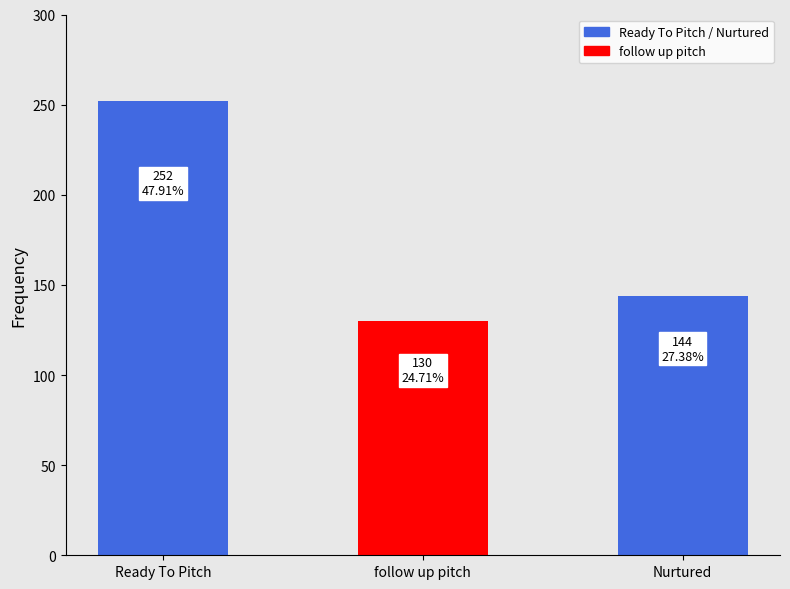

What is the label of the 2nd bar from the left?

follow up pitch